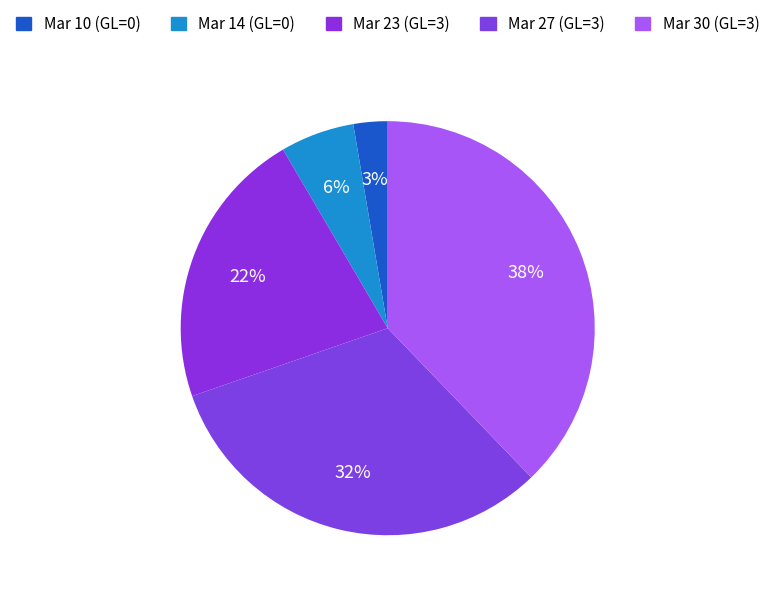

How many segments does this pie chart have?

5